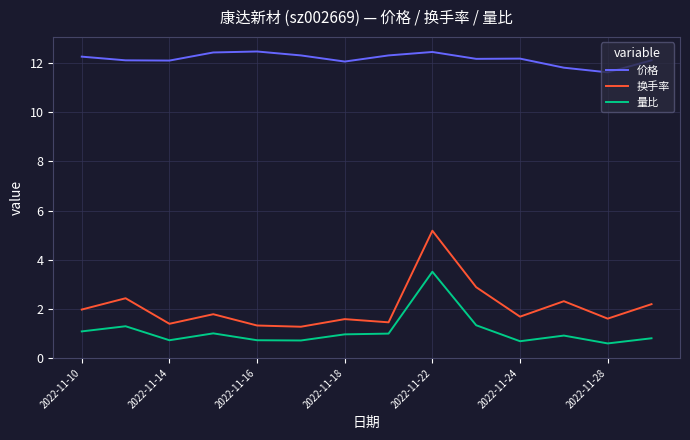

What is the lowest value of the 价格 series?

11.6